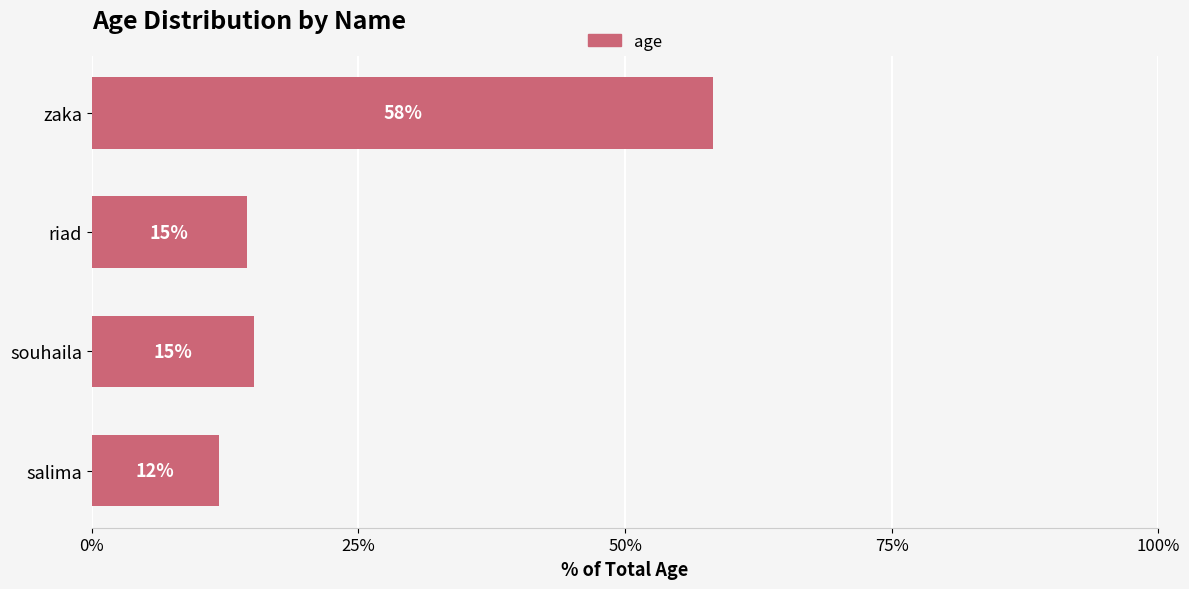

How many bars are there in total?

4